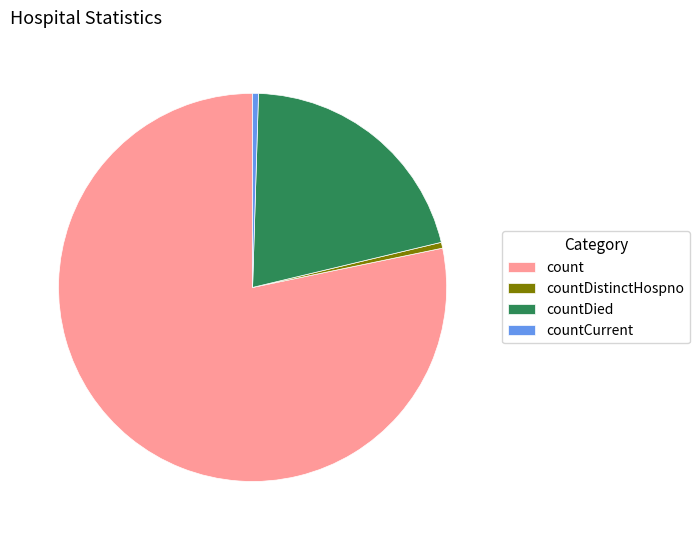

Which category has the biggest portion of the pie?

count